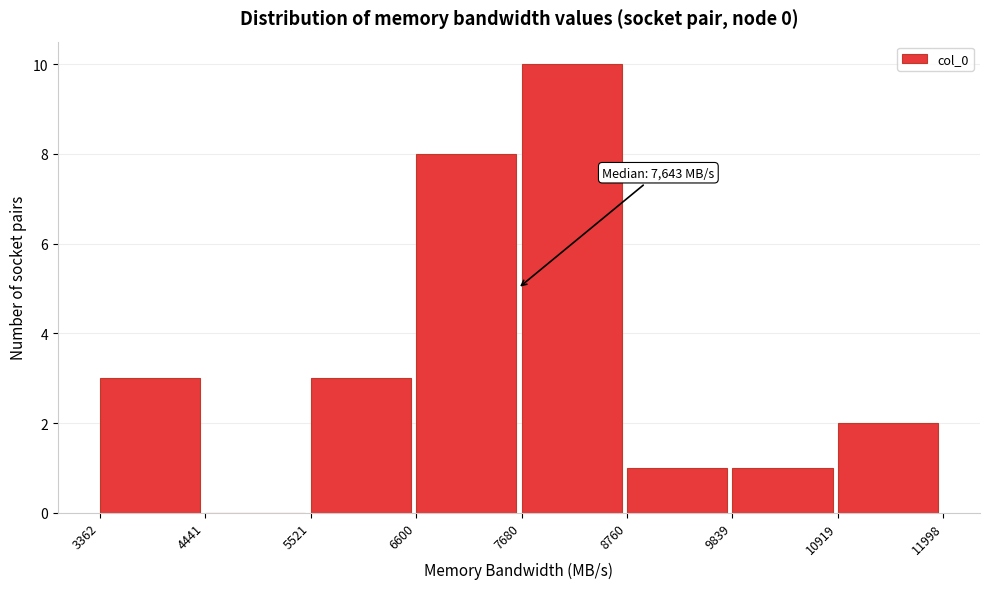

Over which range of the x-axis is the bar tallest?

7680 to 8760